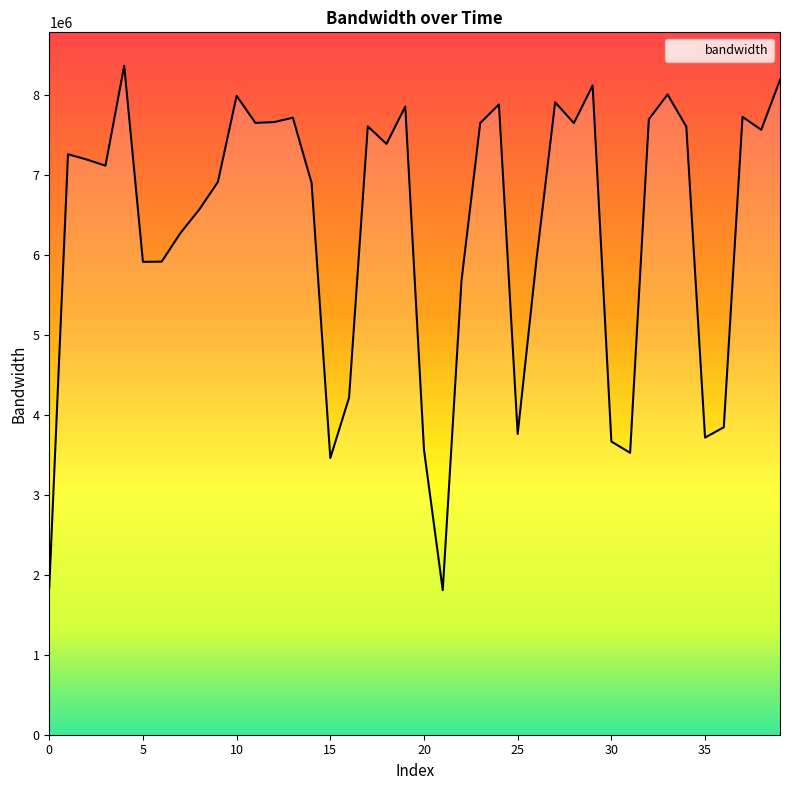

What is the average value?

6331029